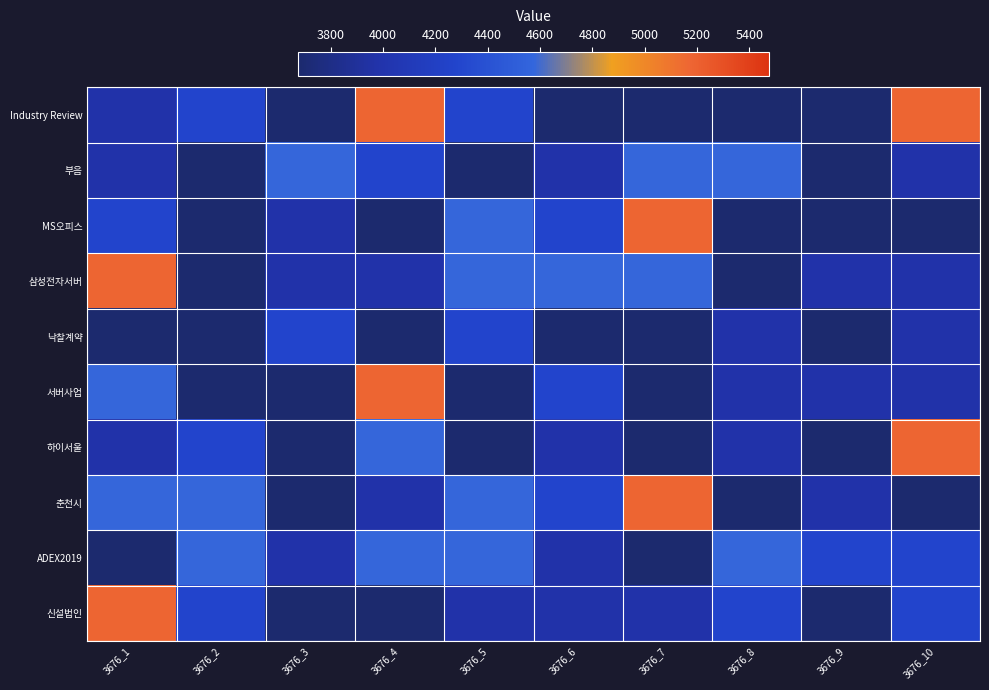

At which category is the sum across all series the highest?

3676_1